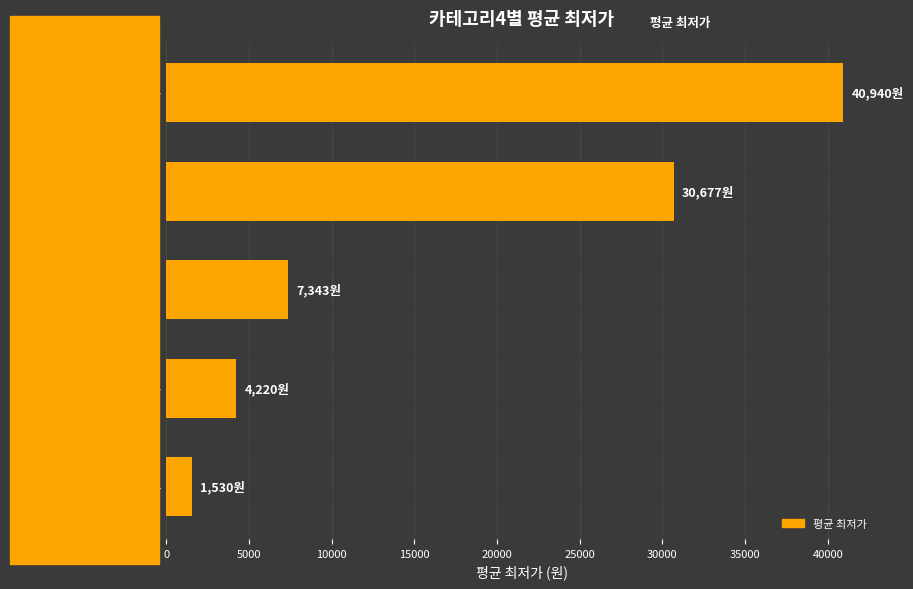

What is the sum of all values?

84710